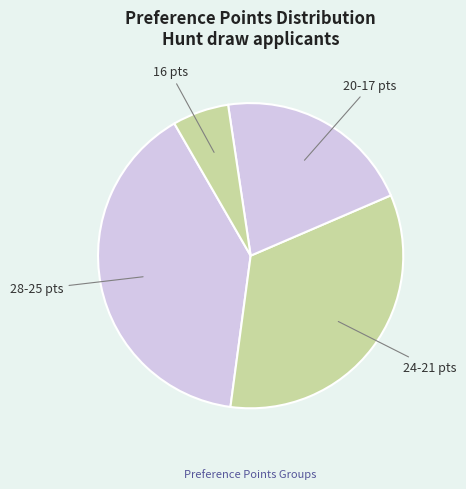

How many segments does this pie chart have?

4